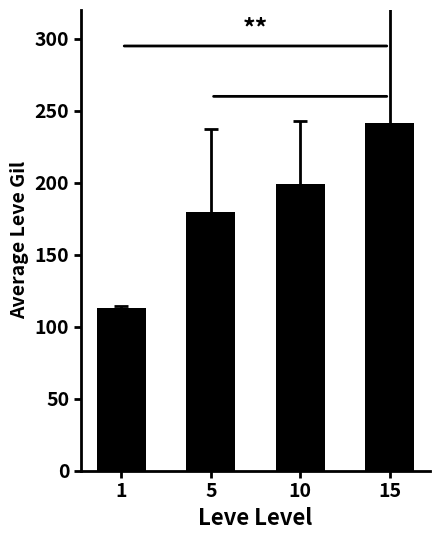

How many data points are above 199?

2